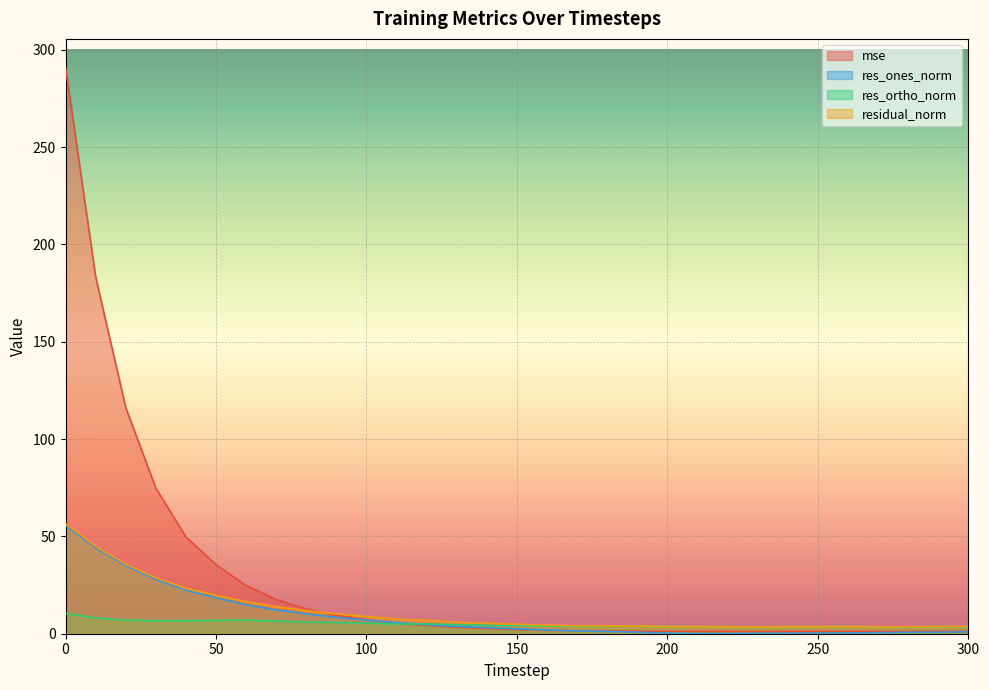

How many times do res_ones_norm and mse cross each other?

2